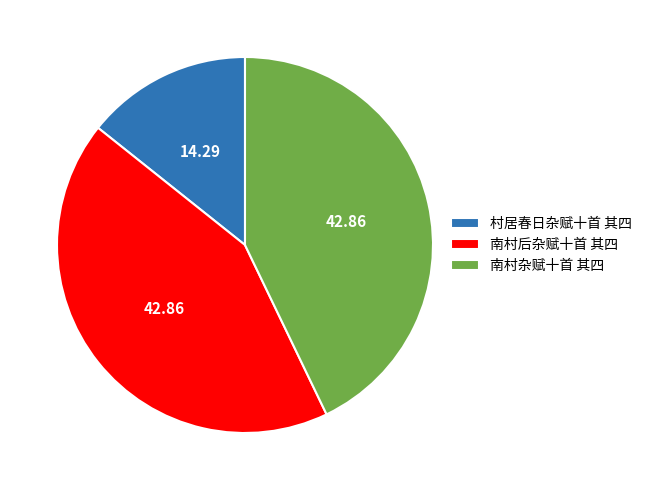

How many segments does this pie chart have?

3